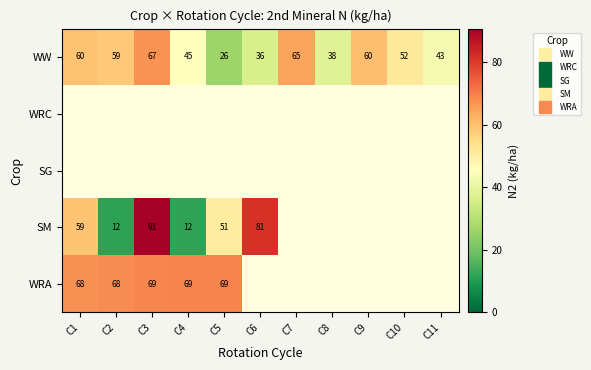

Is it true that WW equals 26.2 at C5?

True